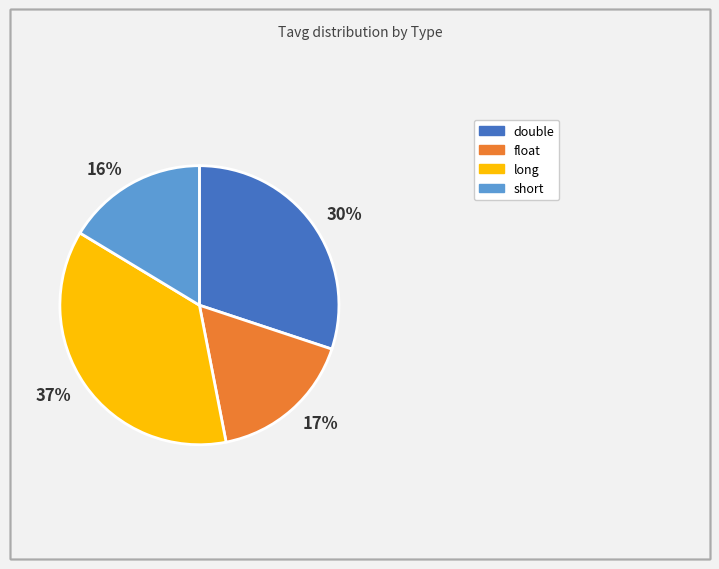

Which slice is the largest?

37%